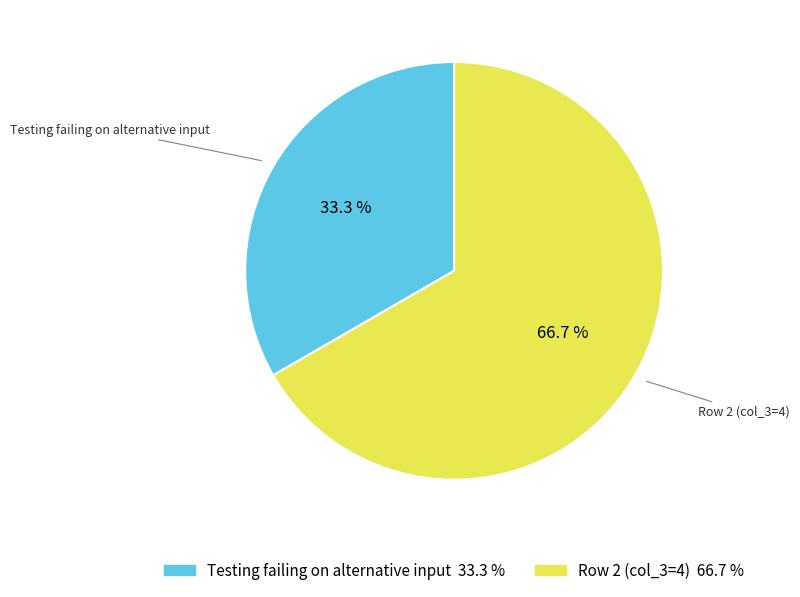

What percentage is NOT represented by Row 2 (col_3=4)?

33.3%